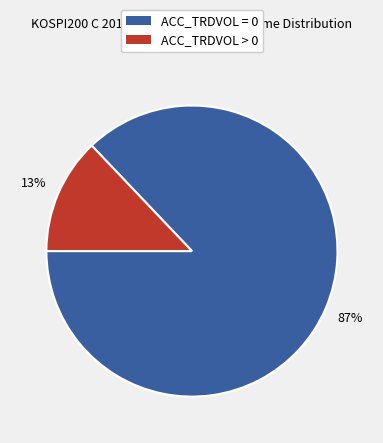

Is there a majority slice in this chart?

Yes